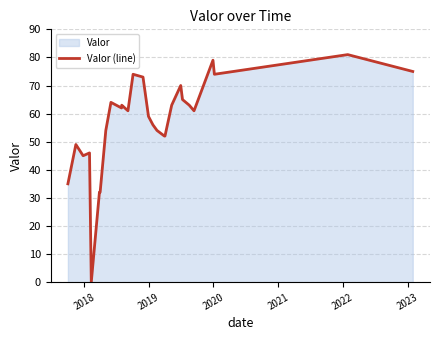

What is the greatest value displayed?

81